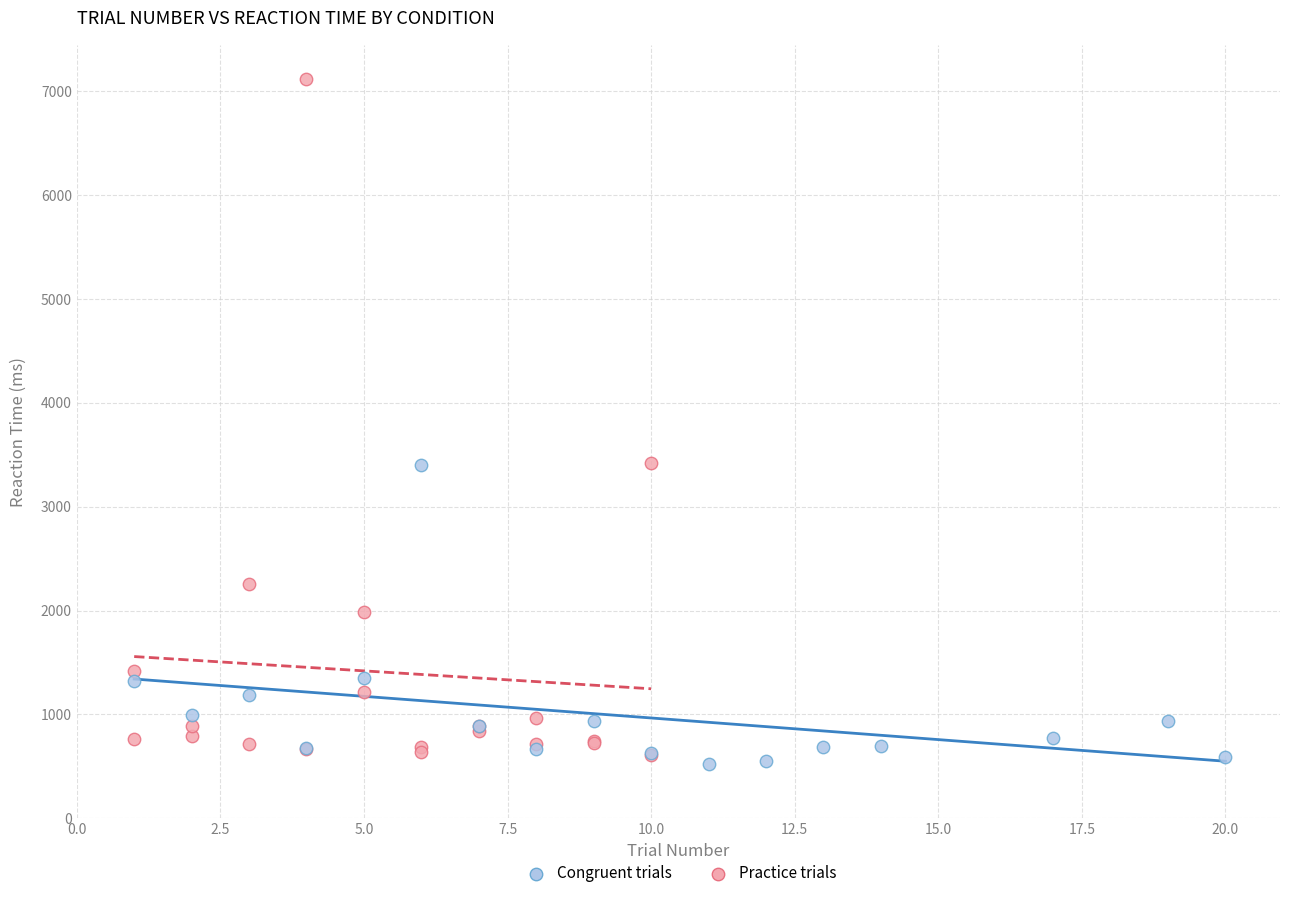

Which series reaches the maximum Y coordinate?

Practice trials